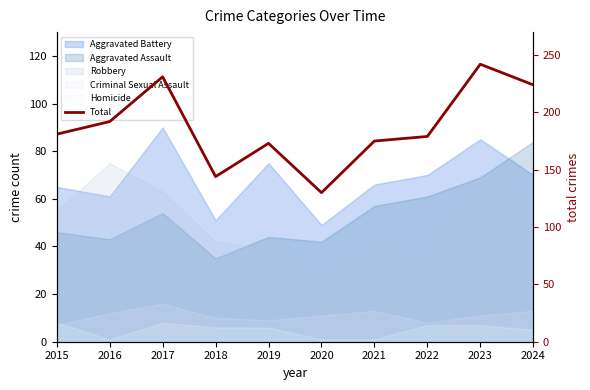

Does the chart have visible grid lines?

No